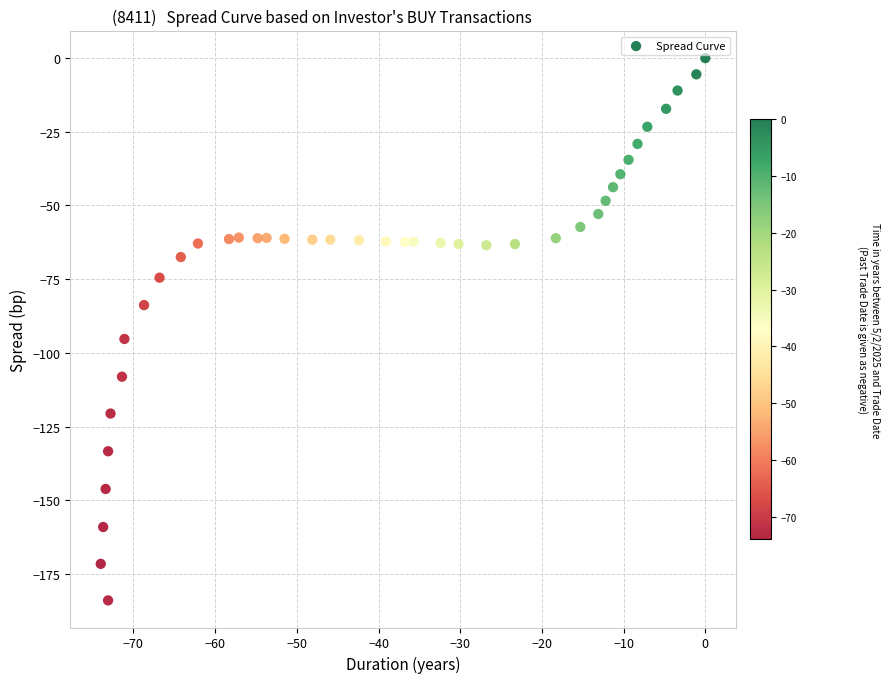

What is the range of X values (max minus min)?

74.0